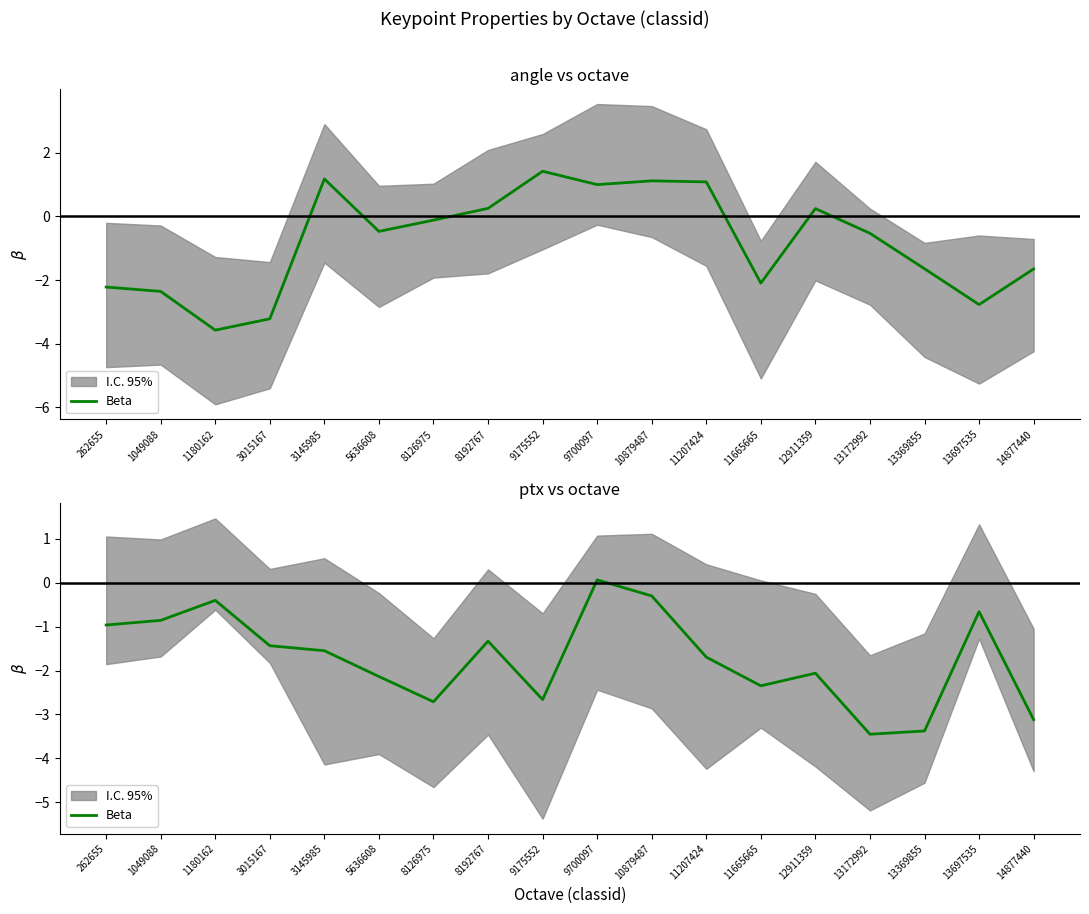

True or false: the data shows -1.3 at 262655.

False